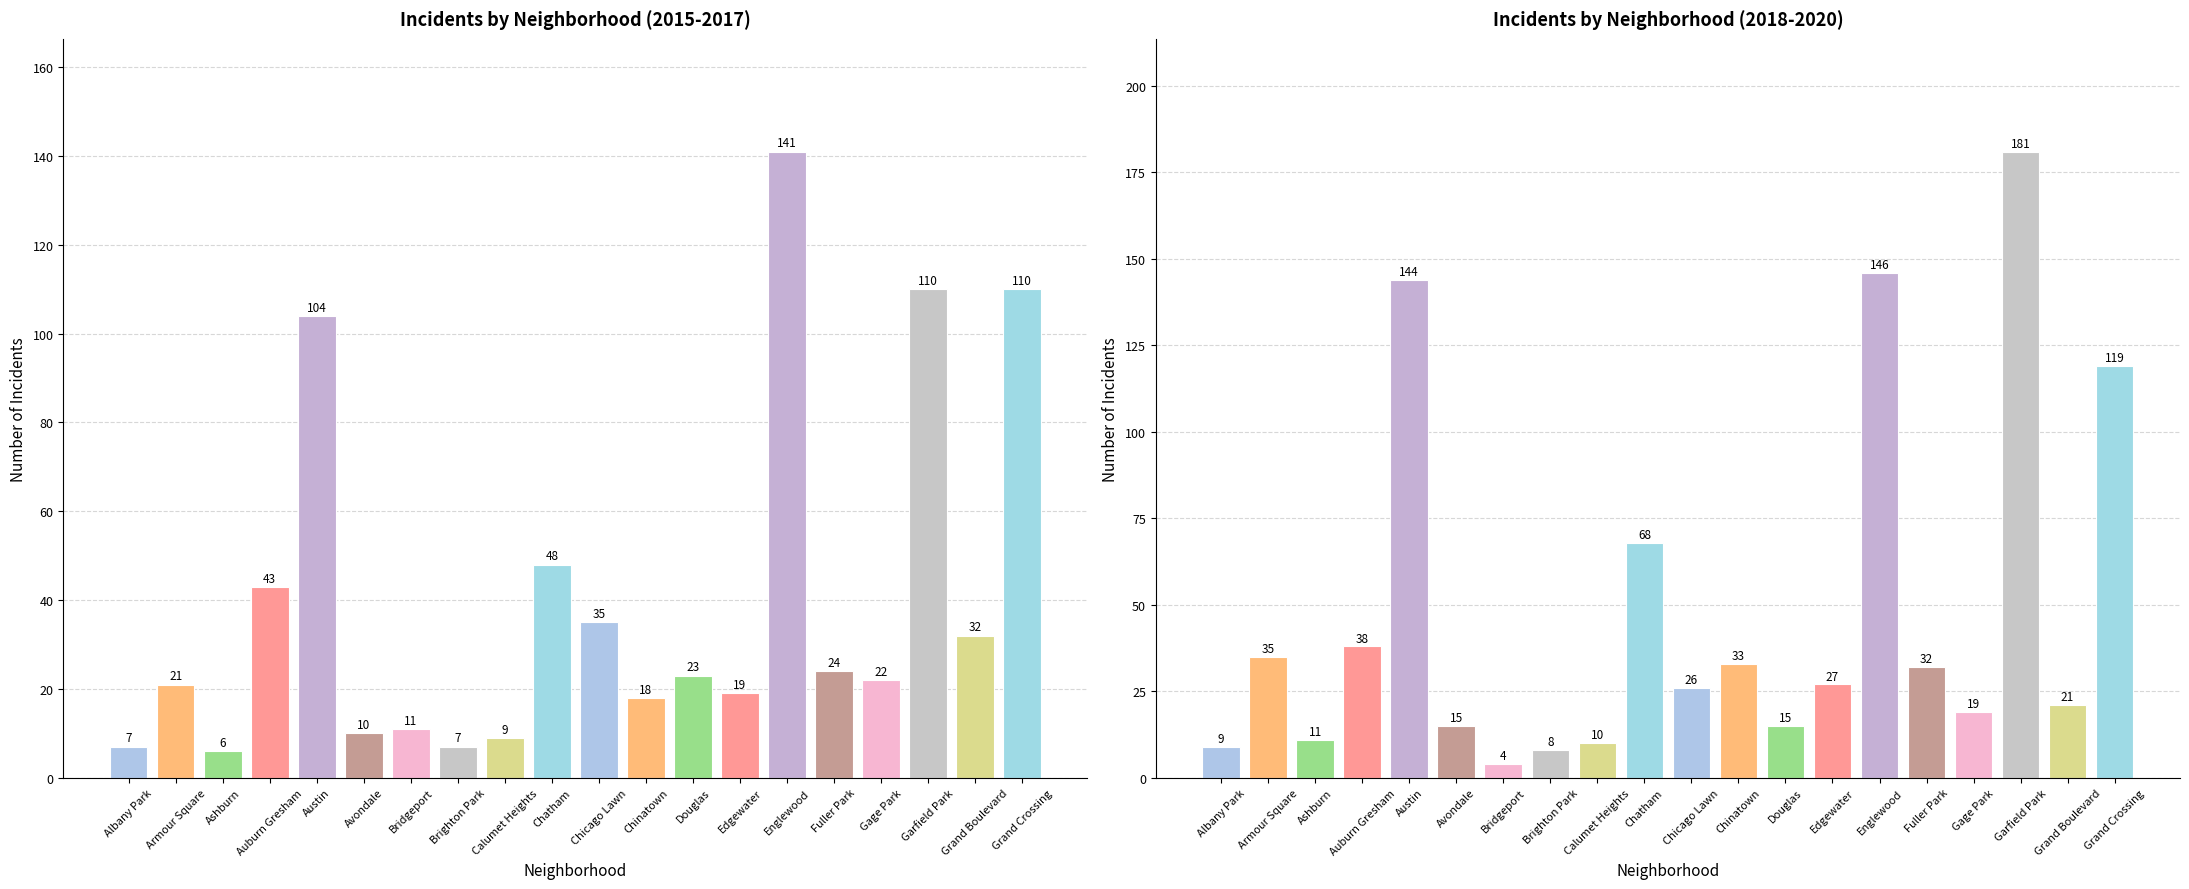

What position from the left is Ashburn?

3